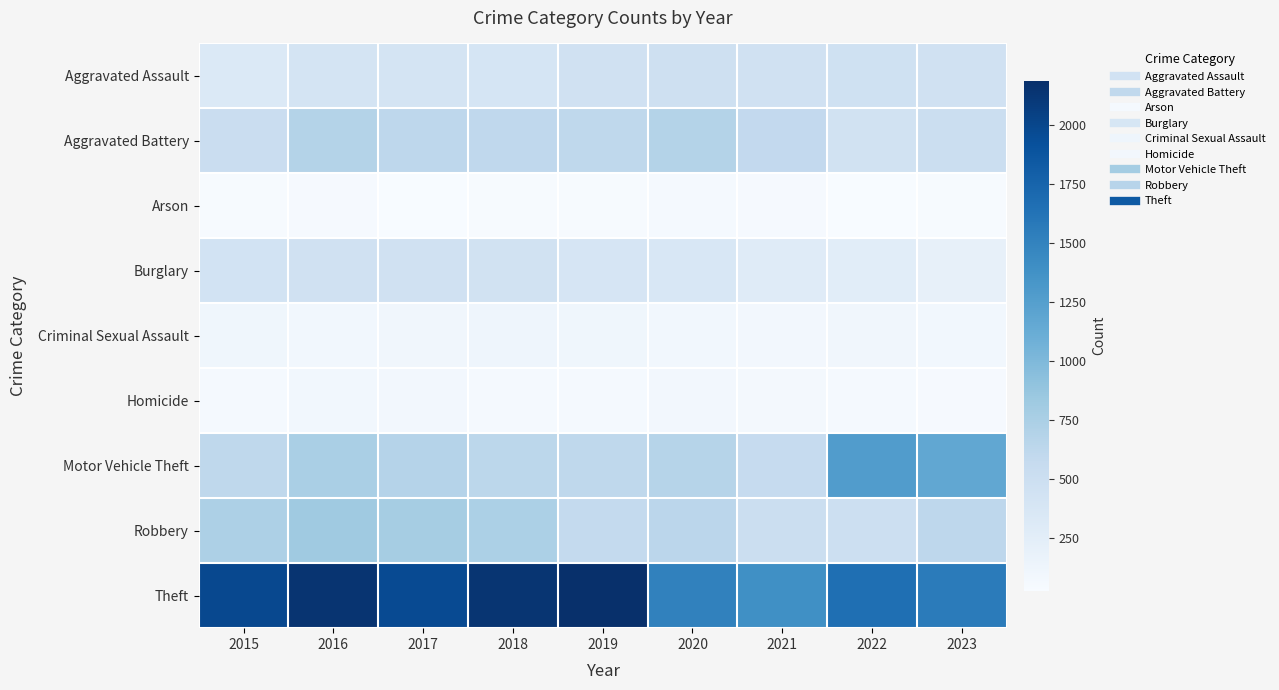

Reading right to left, list all the values displayed in this chart.

Aggravated Assault: 2023=449	2022=458	2021=452	2020=466	2019=452	2018=392	2017=396	2016=402	2015=323
Aggravated Battery: 2023=500	2022=446	2021=587	2020=686	2019=608	2018=600	2017=623	2016=691	2015=515
Arson: 2023=34	2022=31	2021=43	2020=55	2019=32	2018=37	2017=23	2016=40	2015=35
Burglary: 2023=199	2022=253	2021=280	2020=357	2019=383	2018=443	2017=453	2016=451	2015=421
Criminal Sexual Assault: 2023=90	2022=93	2021=81	2020=89	2019=102	2018=123	2017=91	2016=87	2015=105
Homicide: 2023=43	2022=49	2021=69	2020=81	2019=53	2018=56	2017=82	2016=87	2015=50
Motor Vehicle Theft: 2023=1174	2022=1272	2021=560	2020=673	2019=611	2018=631	2017=680	2016=756	2015=614
Robbery: 2023=619	2022=496	2021=506	2020=637	2019=577	2018=741	2017=780	2016=819	2015=726
Theft: 2023=1556	2022=1664	2021=1392	2020=1512	2019=2190	2018=2140	2017=1968	2016=2148	2015=1981